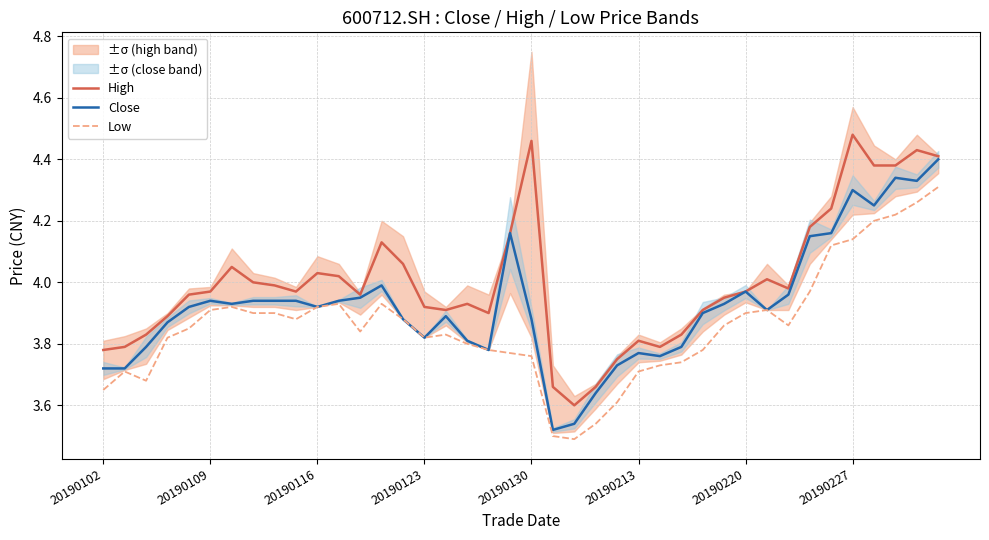

True or false: High and Low cross at least once.

False